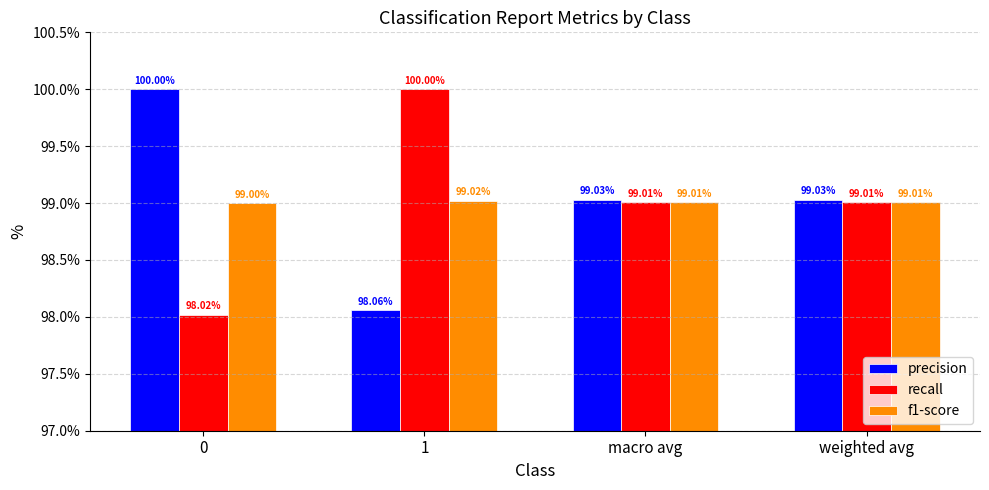

What are all the series names shown in the legend?

precision, recall, f1-score